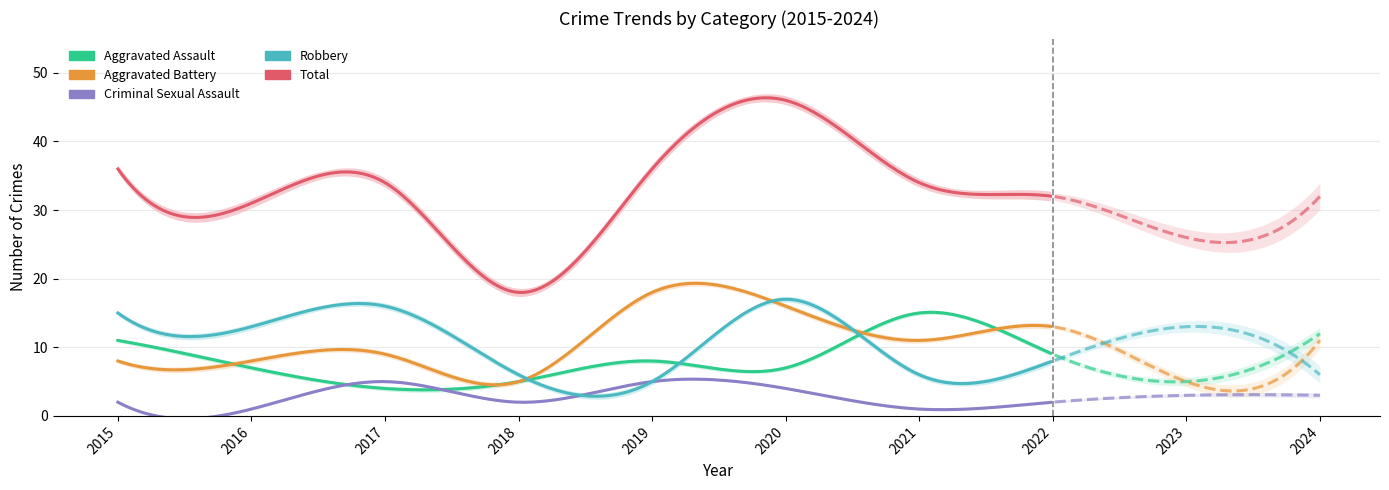

True or false: Robbery and Criminal Sexual Assault cross at least once.

False